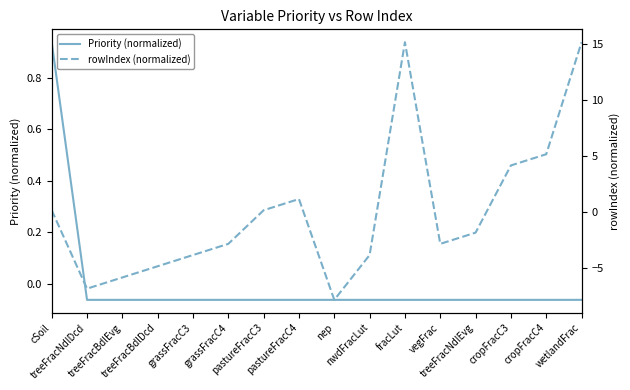

True or false: Priority (normalized) and rowIndex (normalized) cross at least once.

True